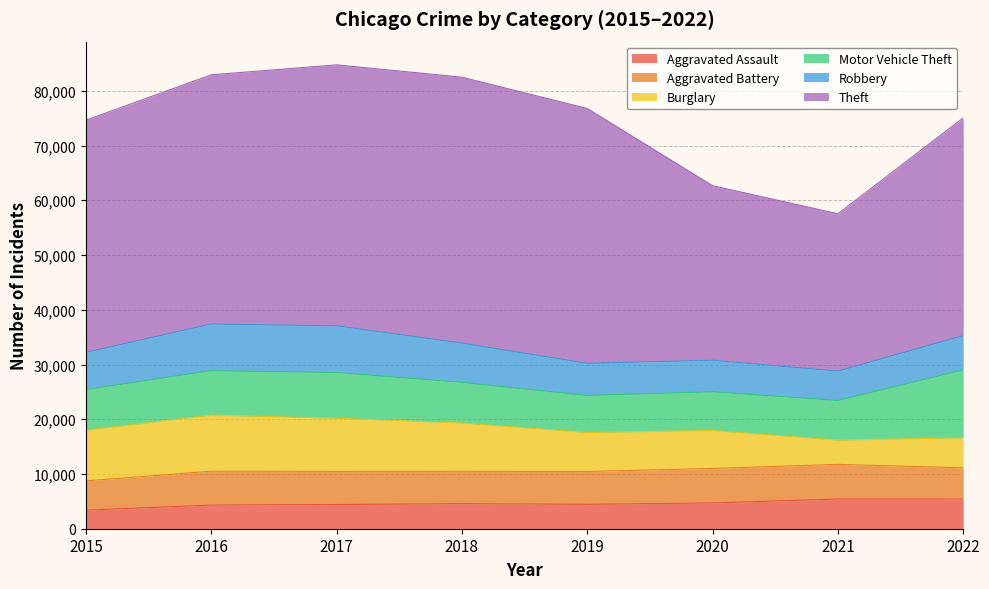

What is the smallest value displayed?

3395